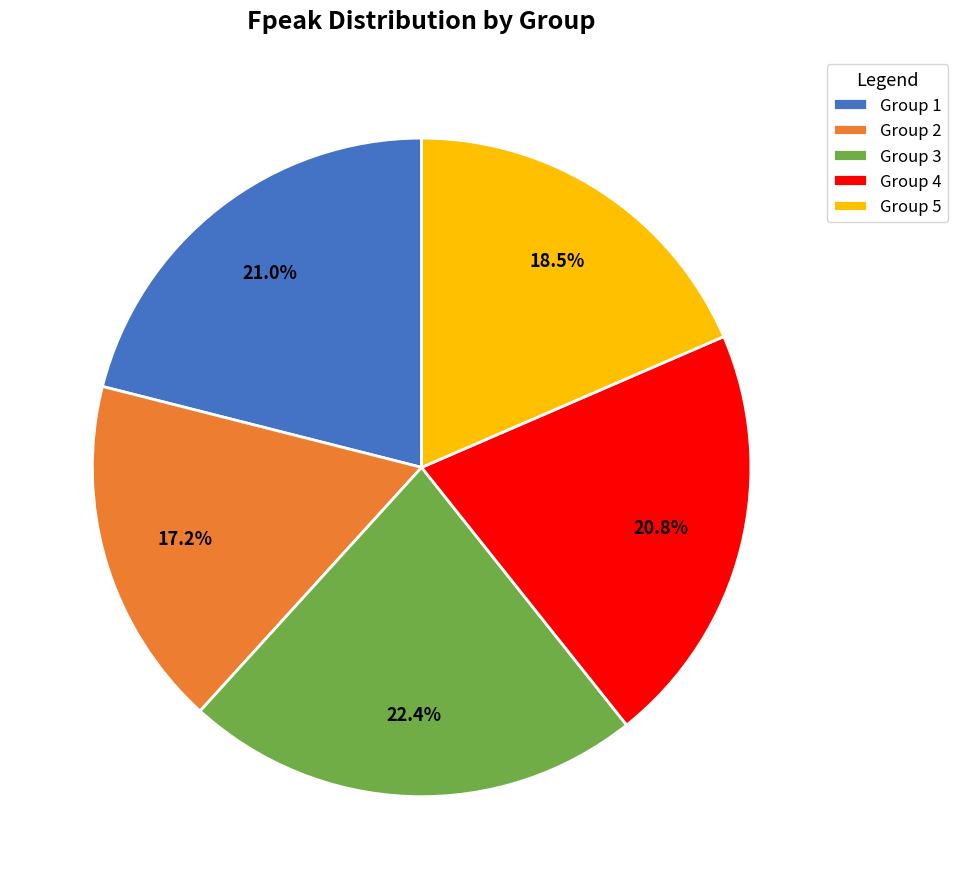

Combined, do Group 4 and Group 1 account for over 50%?

No